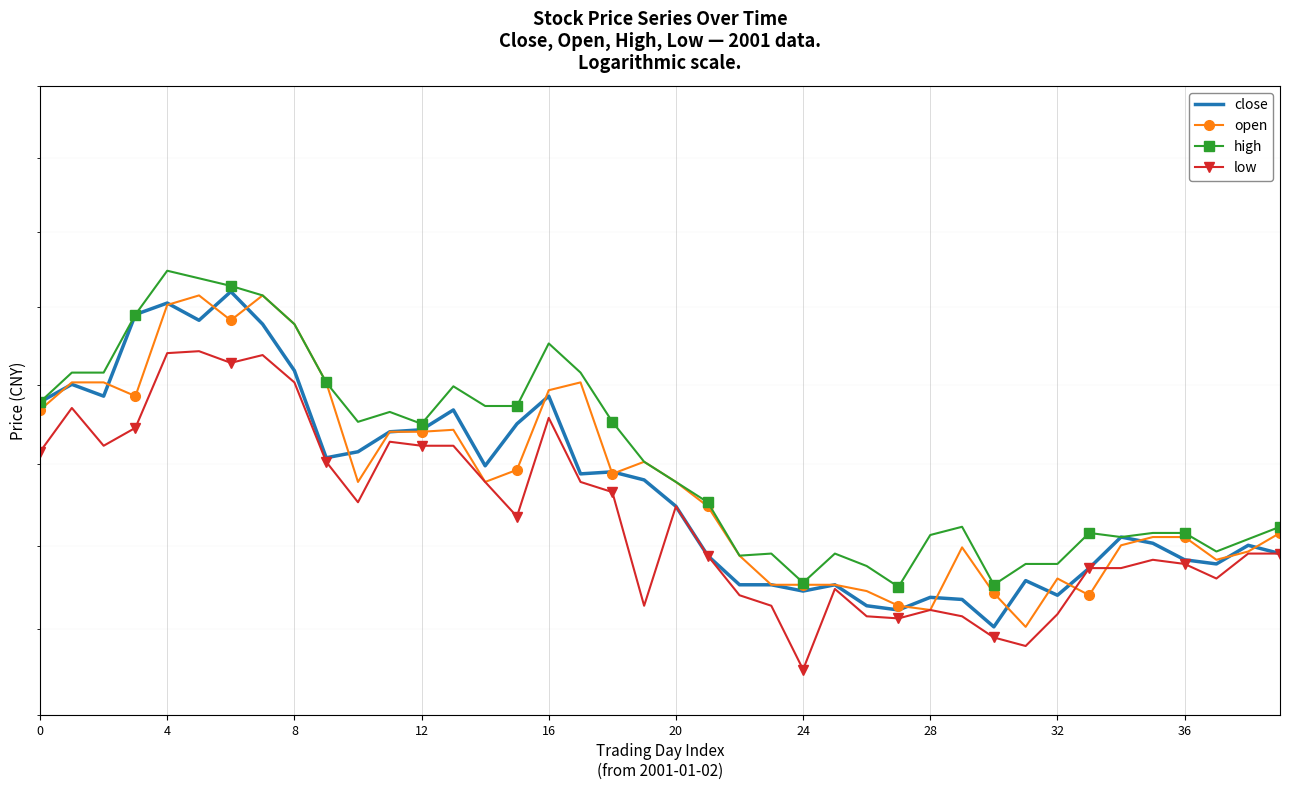

What is the label of the 18th point from the left?

17